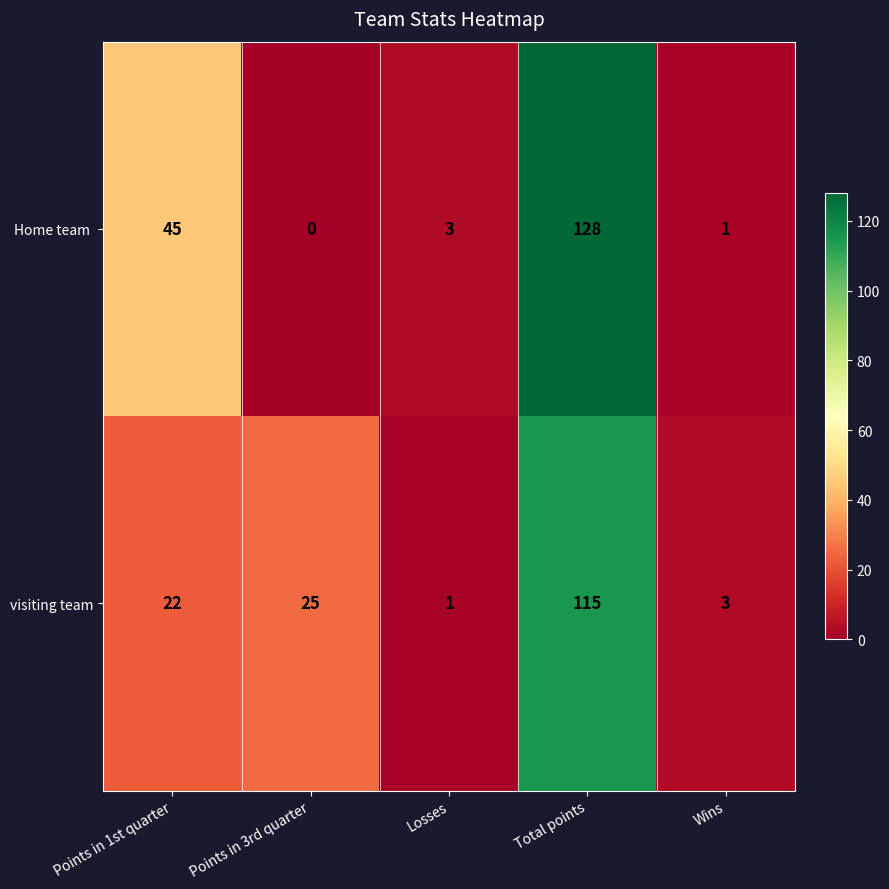

How many data points does each series have?

5